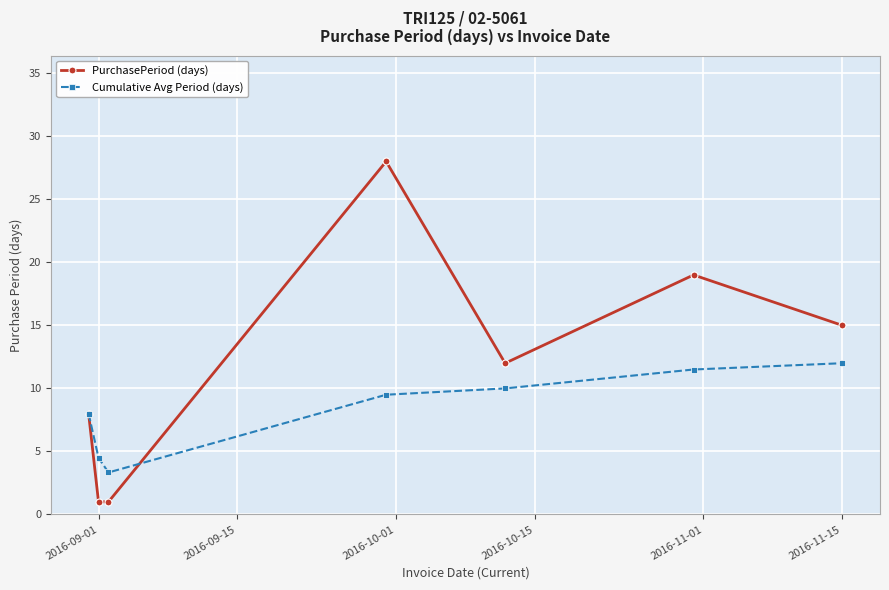

After their last crossing, which series has the higher values: Cumulative Avg Period (days) or PurchasePeriod (days)?

PurchasePeriod (days)